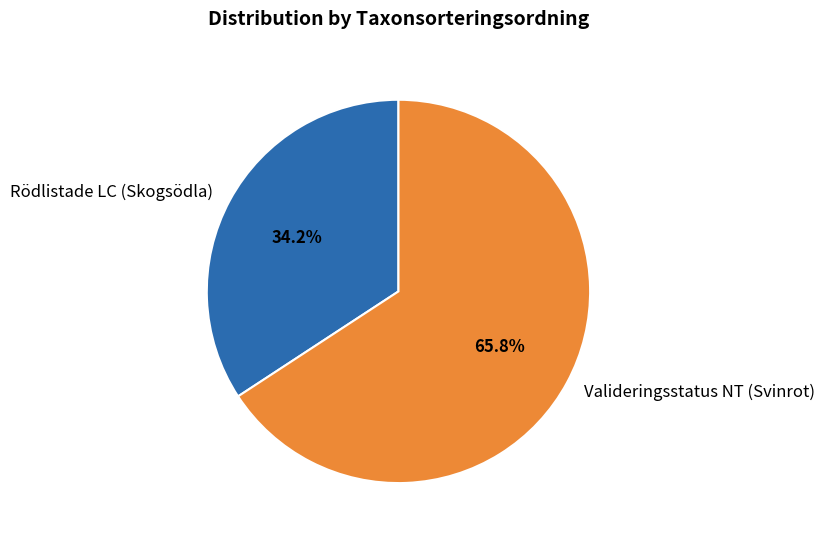

To the nearest percent, what percentage of the pie is Valideringsstatus NT (Svinrot)?

66%